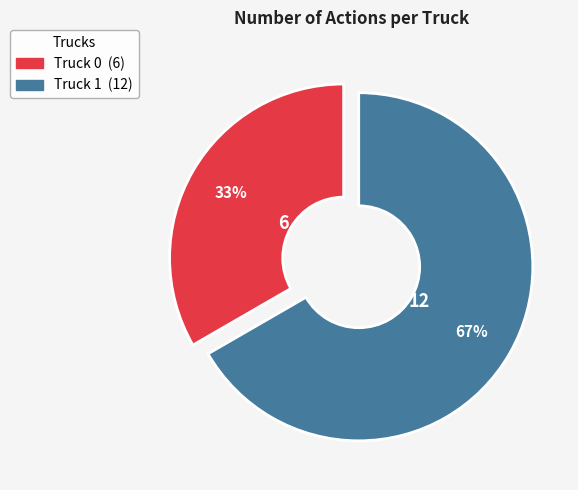

Is the sum of Truck 1 and Truck 0 greater than half?

Yes